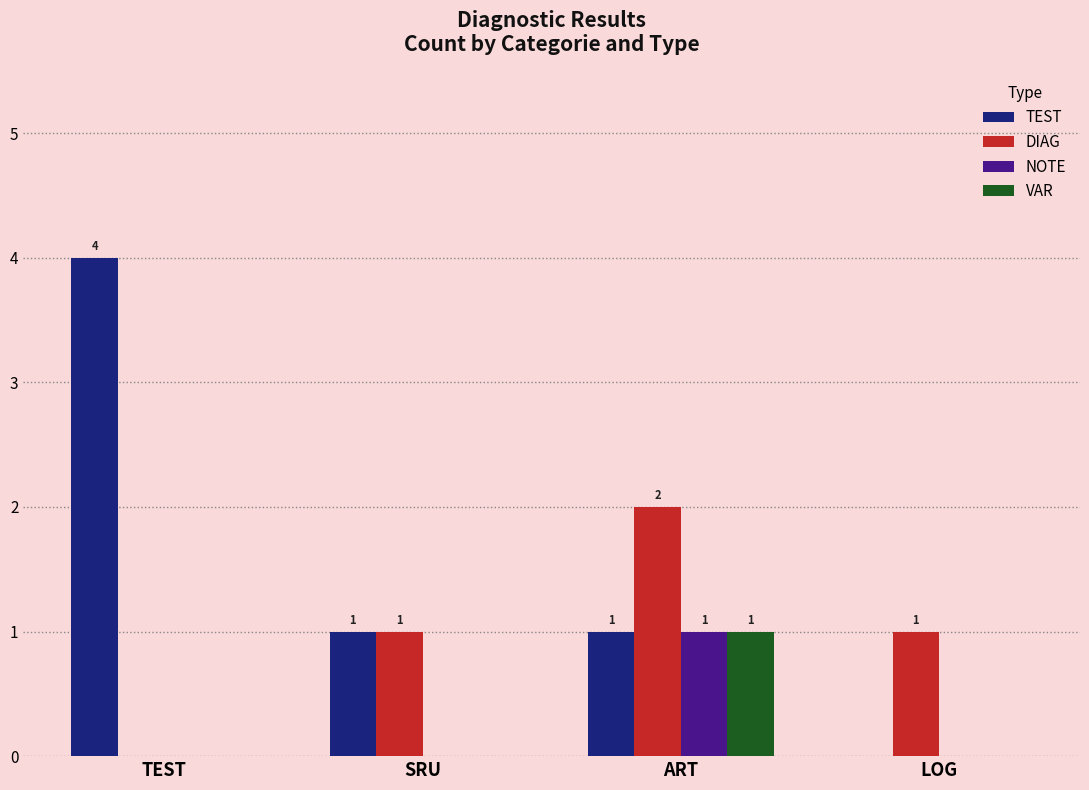

Reading left to right, transcribe all the data shown in this chart.

TEST: 4	1	1	0
DIAG: 0	1	2	1
NOTE: 0	0	1	0
VAR: 0	0	1	0